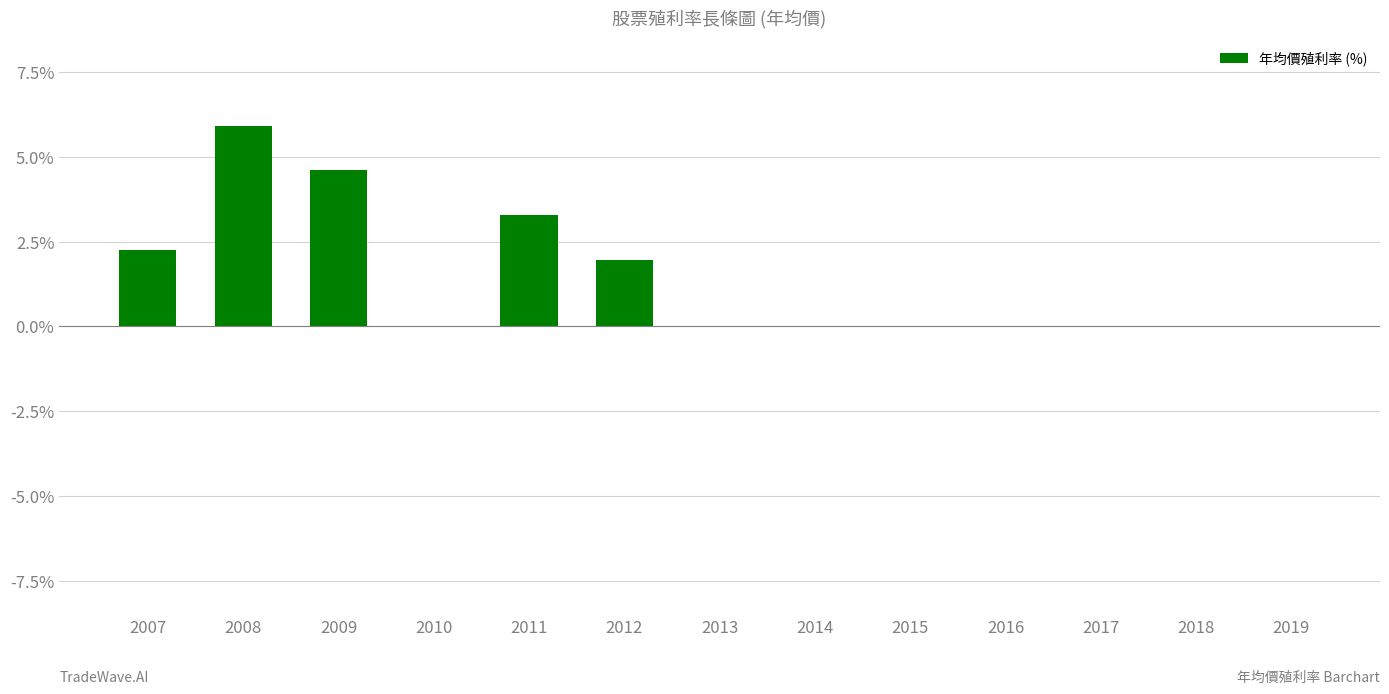

How many categories are shown in the chart?

13